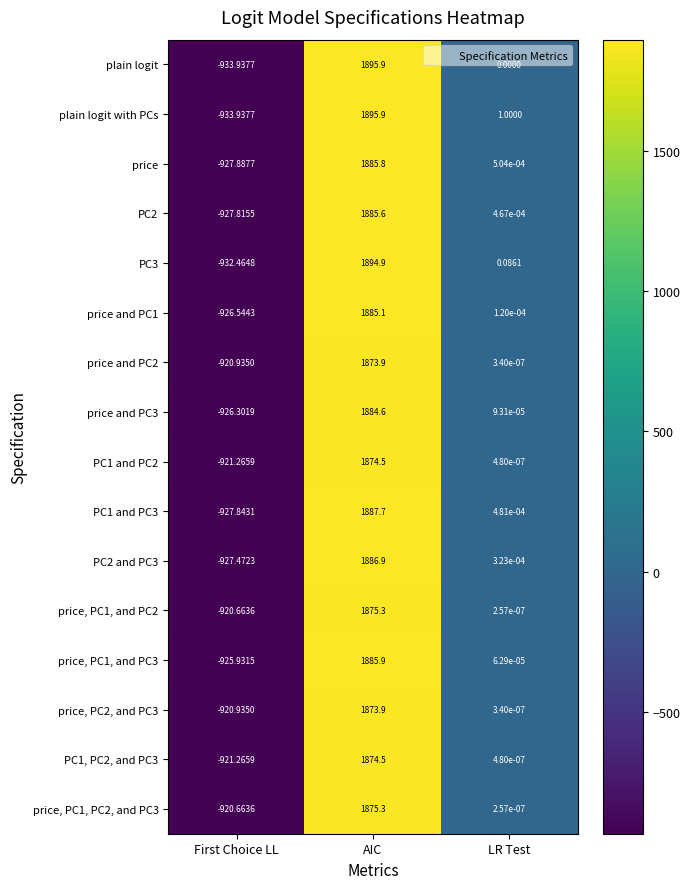

What is the difference between the highest and lowest values at First Choice LL?

13.3